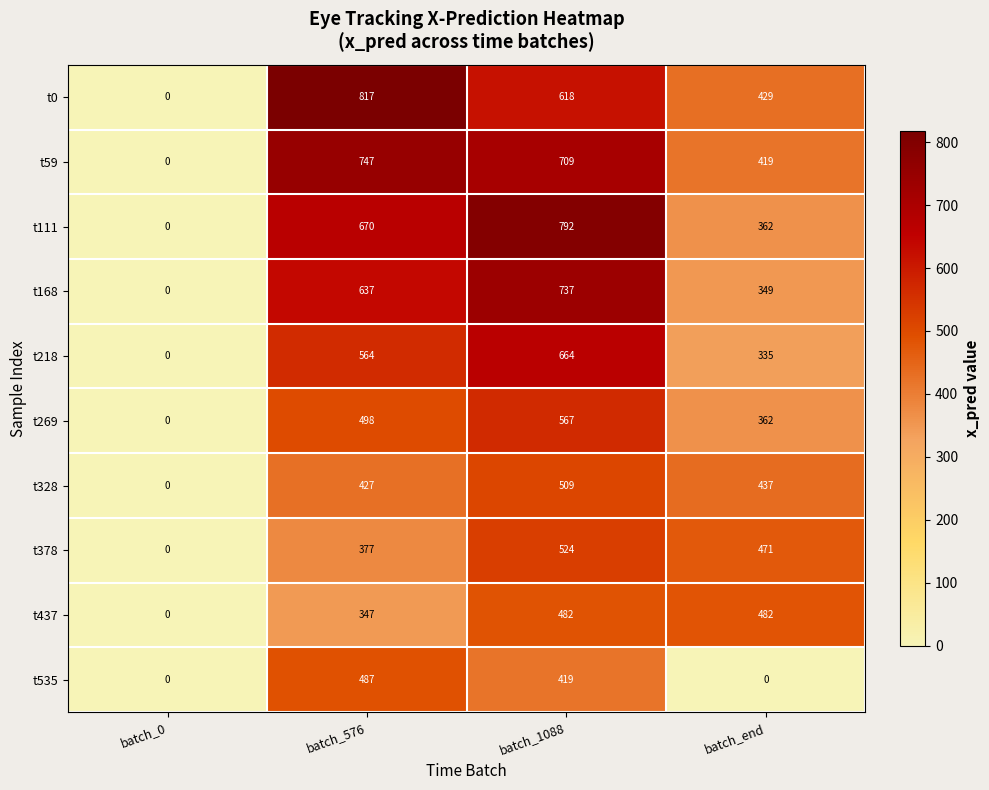

What is the difference between the maximum and minimum values in the t111 series?

792